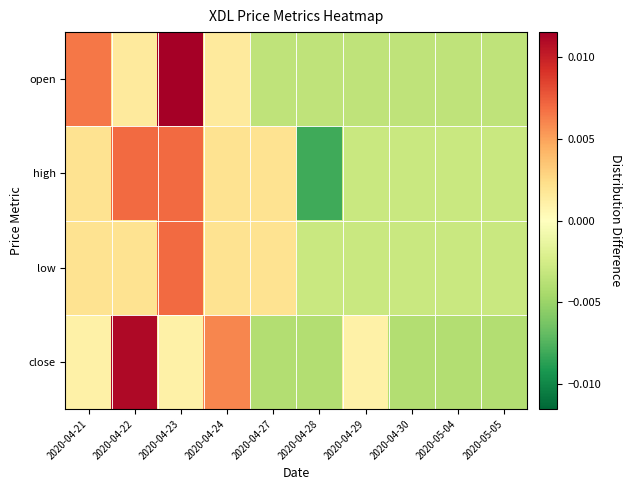

Rank the series by their maximum value, from highest to lowest.

open, close, low, high